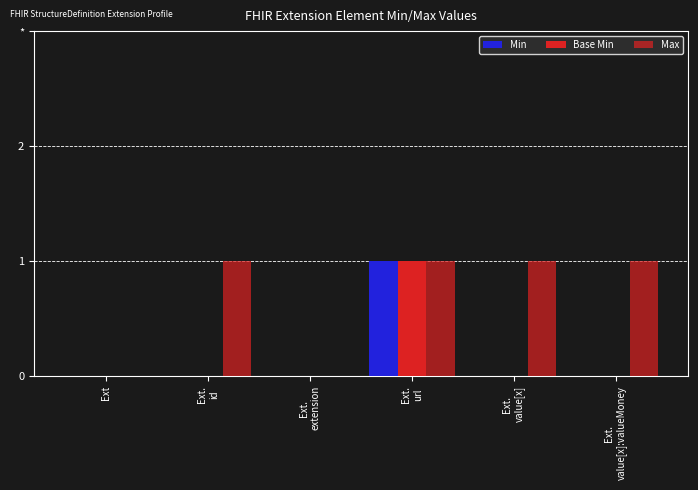

Which category has the lowest value in the Base Min series?

Ext